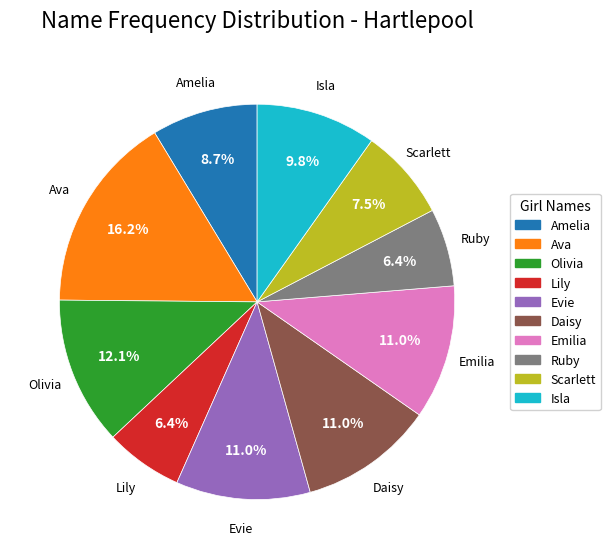

Does any single category account for the majority?

No